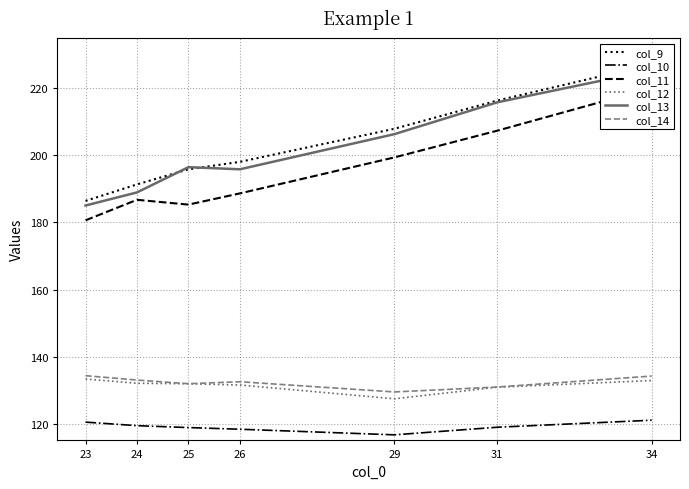

Reading left to right, what are all the values shown in this chart?

col_9: 186.4	191.3	195.8	198.1	207.9	216.3	227.2
col_10: 120.5	119.4	118.8	118.3	116.7	118.9	121.0
col_11: 180.6	186.7	185.3	188.7	199.4	207.4	220.1
col_12: 133.3	132.0	131.9	131.5	127.4	130.9	132.9
col_13: 185.0	189.0	196.5	195.8	206.3	215.8	225.4
col_14: 134.3	133.0	131.9	132.5	129.5	130.9	134.2